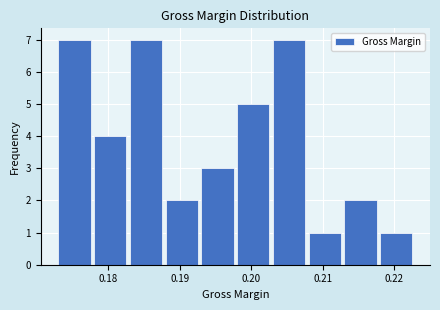

Reading left to right, transcribe this chart: for each bar, give the range it covers on the x-axis and its height. Neither the bar edges nor the heights are printed on the chart, so give them approximately, as read against the axes.

0.173 to 0.178: 7
0.178 to 0.183: 4
0.183 to 0.188: 7
0.188 to 0.193: 2
0.193 to 0.198: 3
0.198 to 0.203: 5
0.203 to 0.208: 7
0.208 to 0.213: 1
0.213 to 0.218: 2
0.218 to 0.223: 1